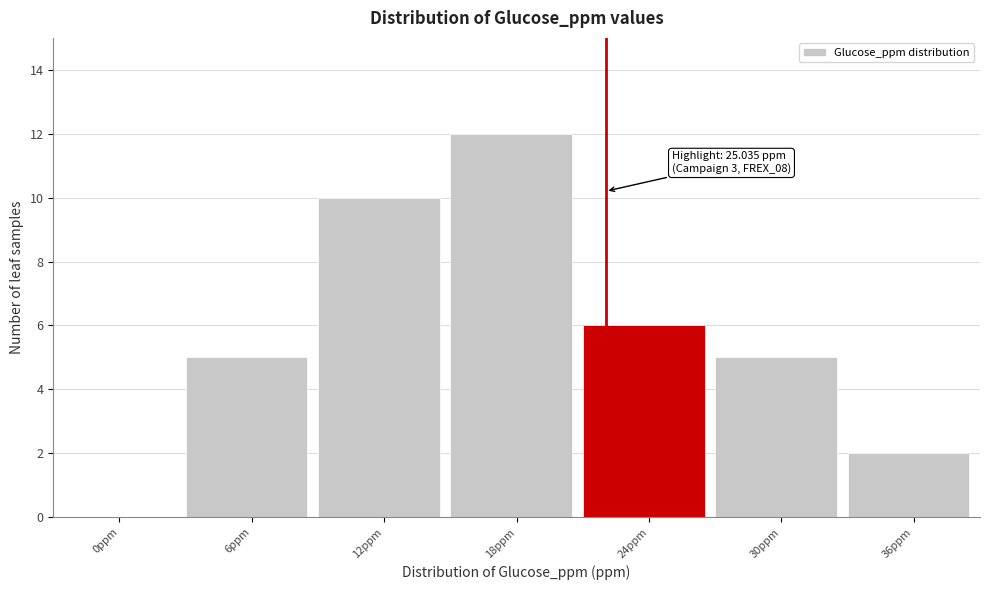

Reading left to right, what are all the values shown in this chart?

0ppm=0	6ppm=5	12ppm=10	18ppm=12	24ppm=6	30ppm=5	36ppm=2